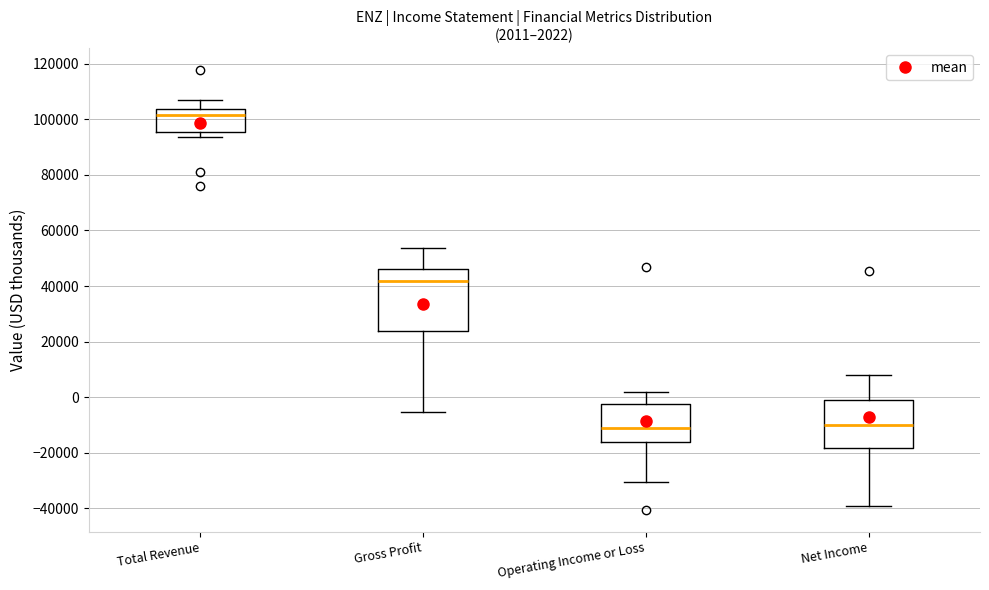

Comparing the boxes themselves (not the whiskers), which one is the tallest?

Gross Profit